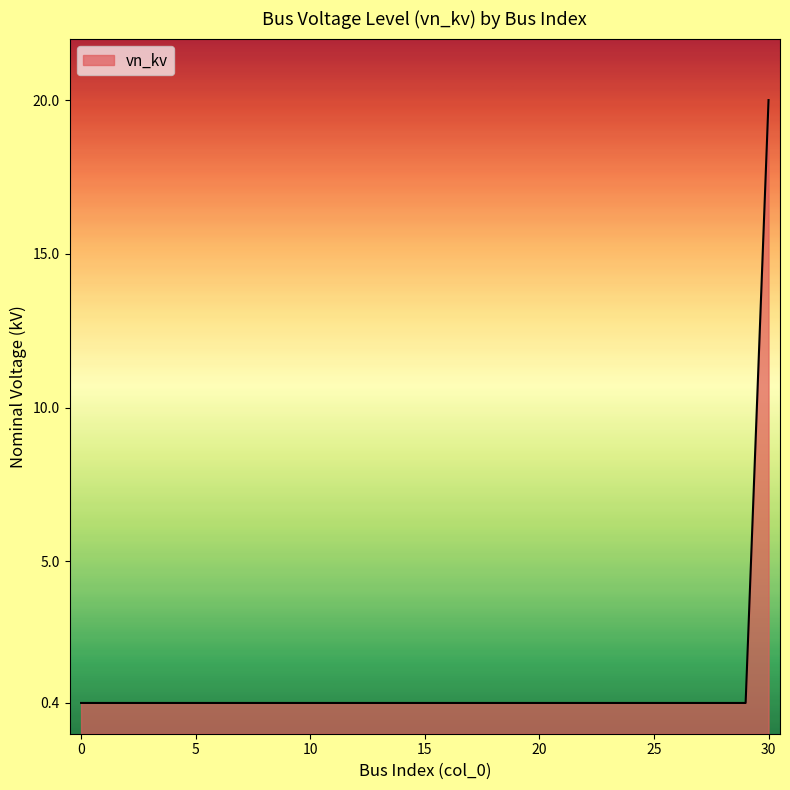

Does the chart display data point markers on the line(s)?

No